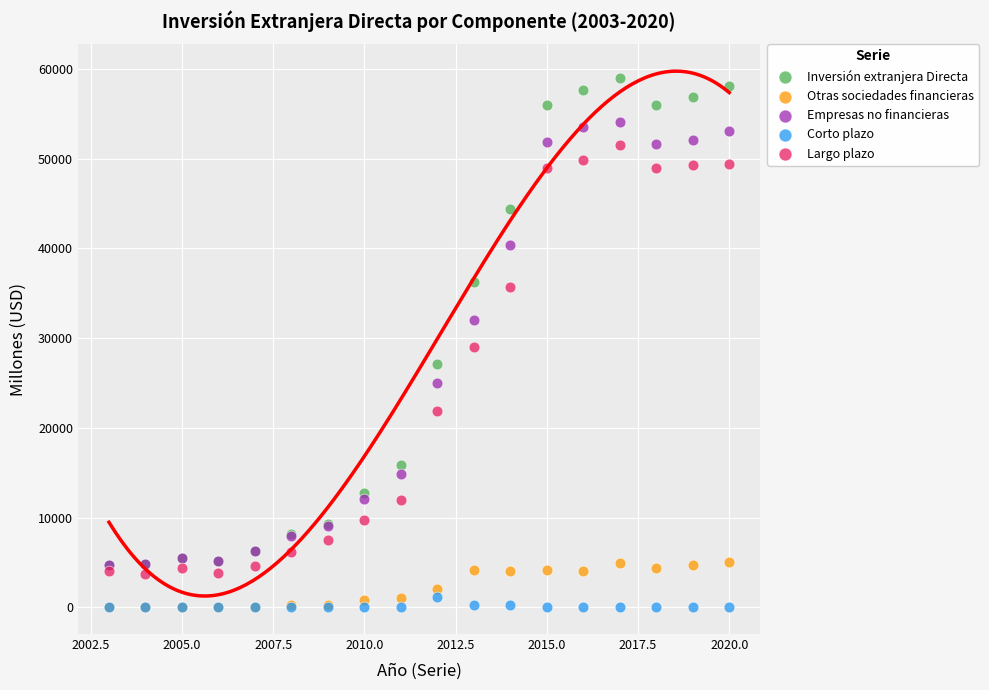

Which series reaches the maximum Y coordinate?

Inversión extranjera Directa